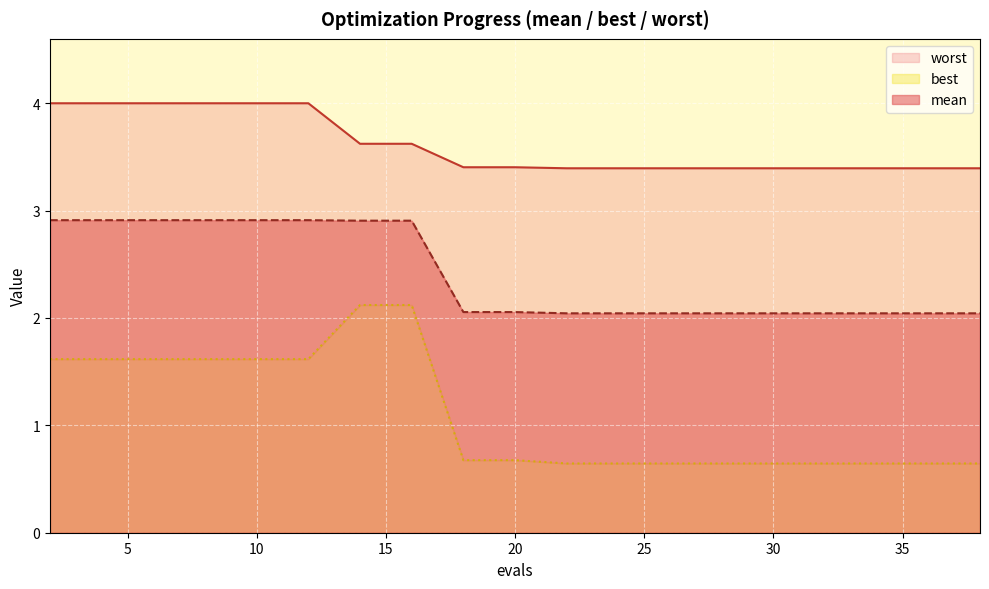

Which series has the largest total across all categories?

worst